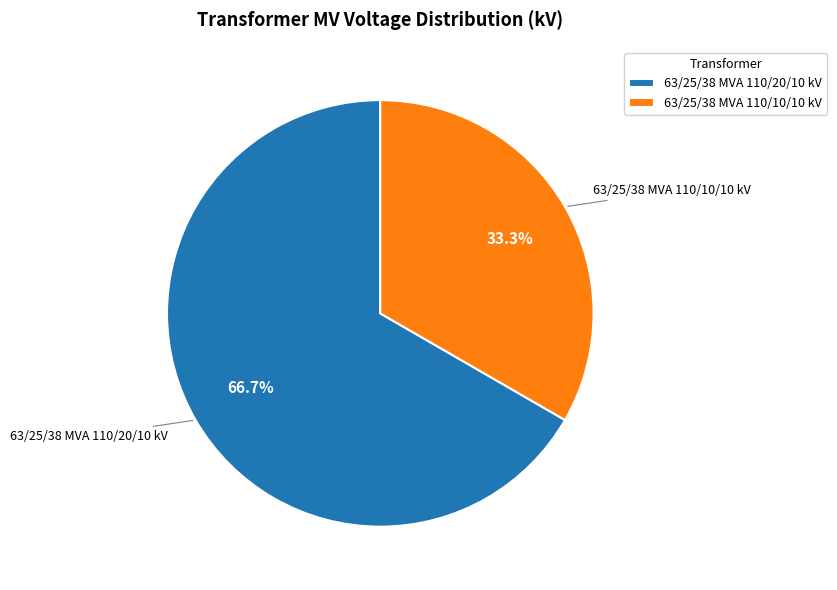

Which category accounts for the majority?

63/25/38 MVA 110/20/10 kV